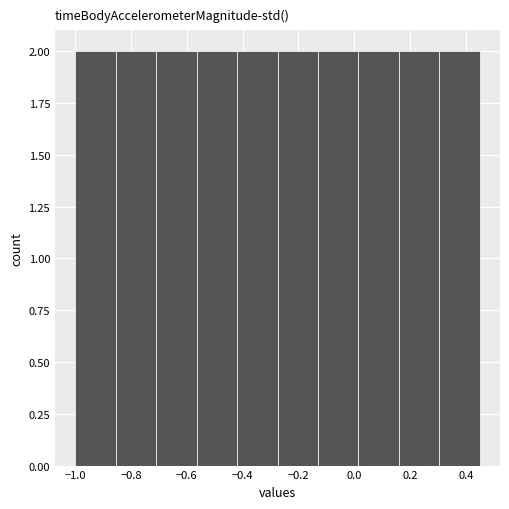

How tall is the bar that spans 0.160 to 0.305 on the x-axis? Neither the bar edges nor the heights are printed on the chart, so give them approximately, as read against the axes.

2